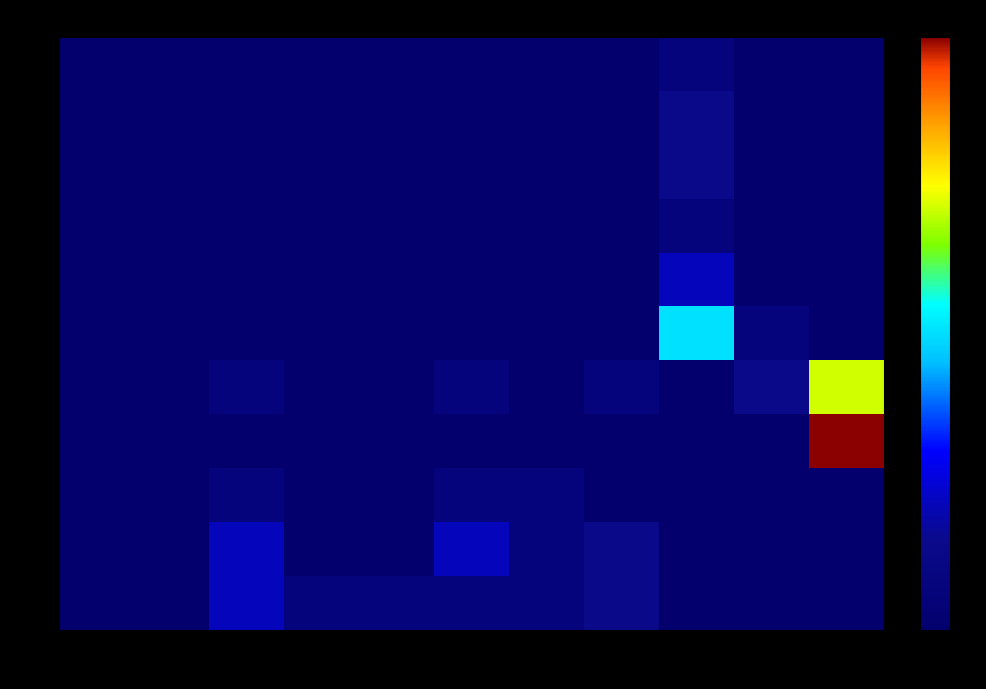

Rank the series at 8 from lowest to highest value.

1, 2, 3, 4, 5, 6, 8, 9, 7, 10, 11